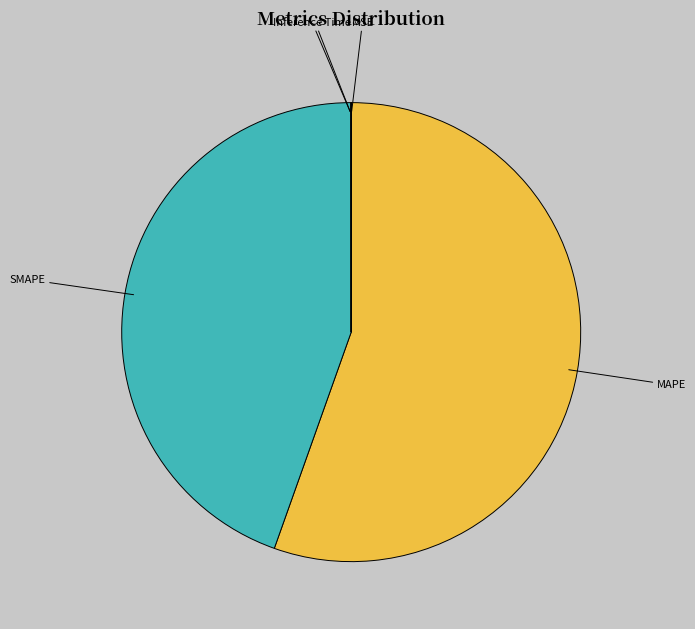

Which category has the biggest portion of the pie?

MAPE